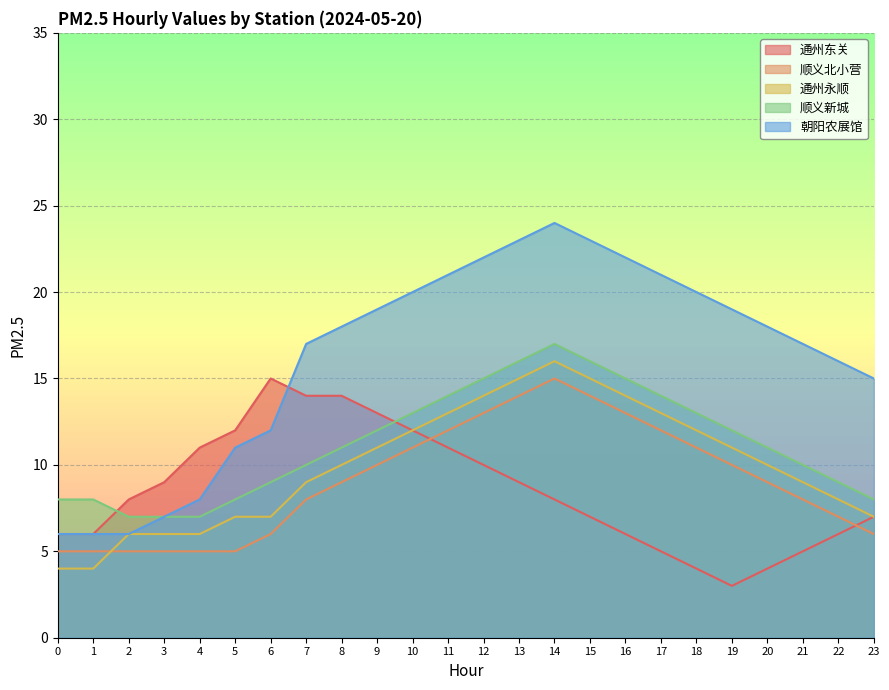

What is the minimum value for 顺义北小营?

5